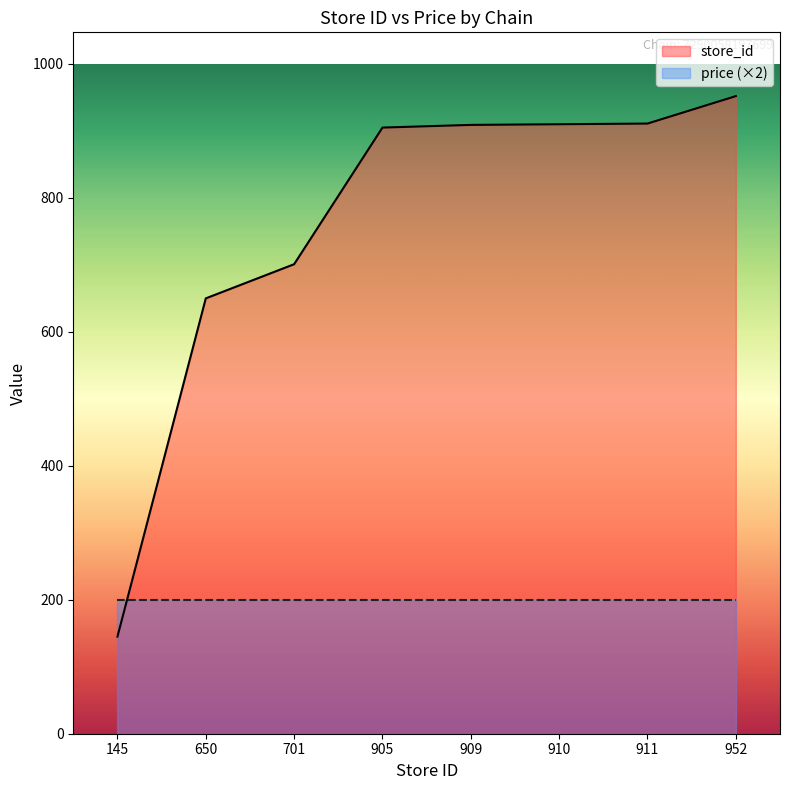

At which category does the chart reach its minimum across all series?

145